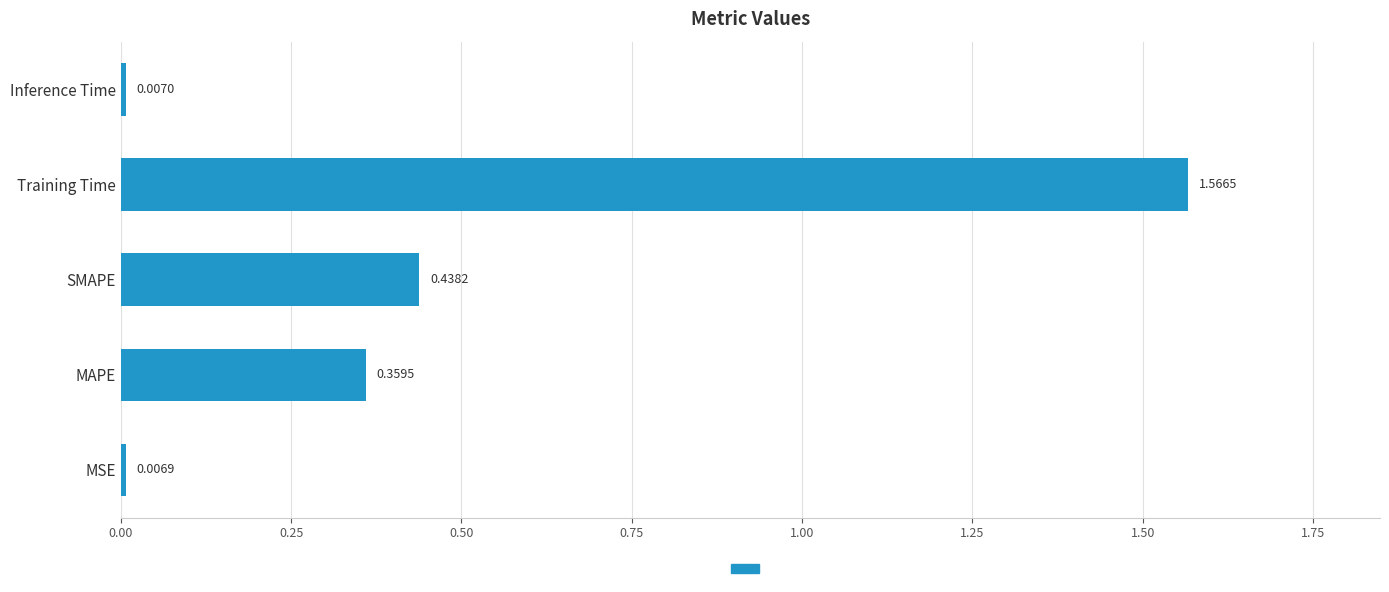

At which category does the chart reach its peak across all series?

Training Time